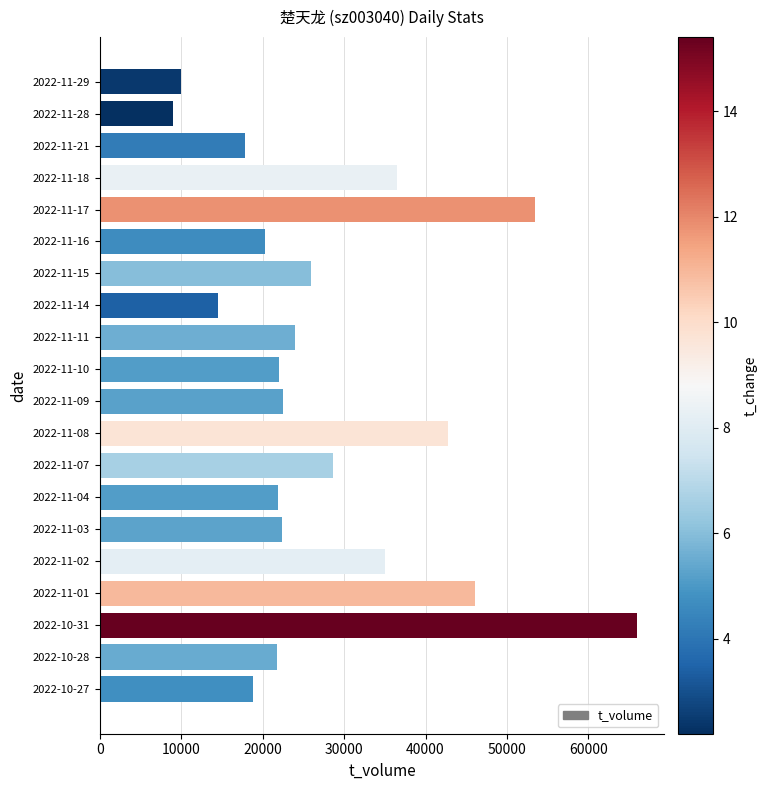

Is it true that the value at 2022-11-28 is 8953?

True